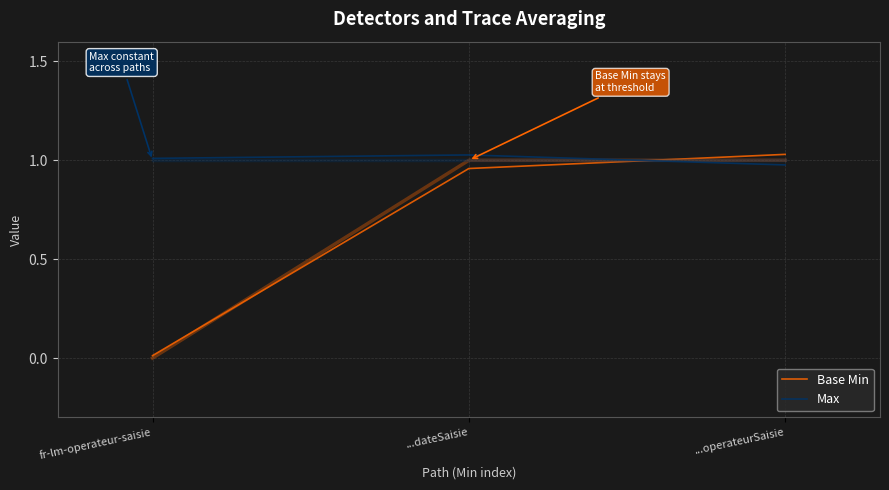

What is the minimum value for Max?

1.0